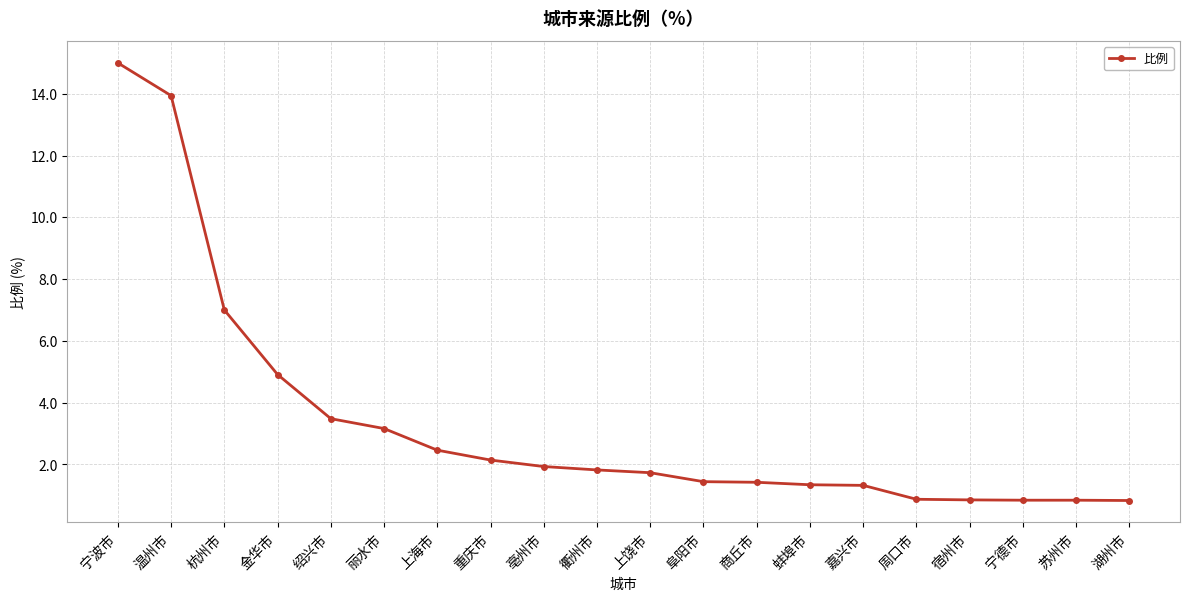

Is it true that the value at 宁波市 is 10.3?

False